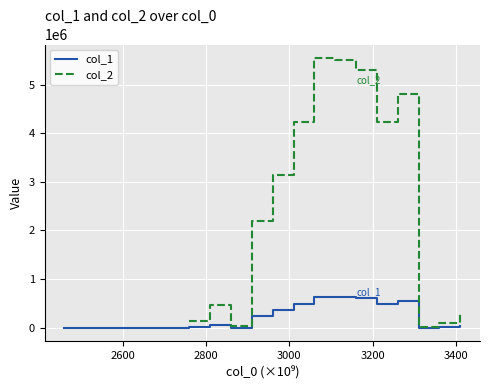

What is the maximum value for col_1?

638623.1